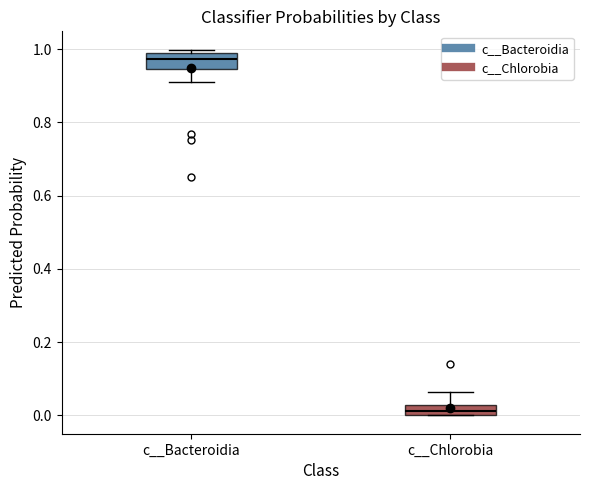

Where is the lower edge of the box for c__Chlorobia on the y-axis? The values are not printed on the chart, so give them approximately, as read against the axis.

0.00